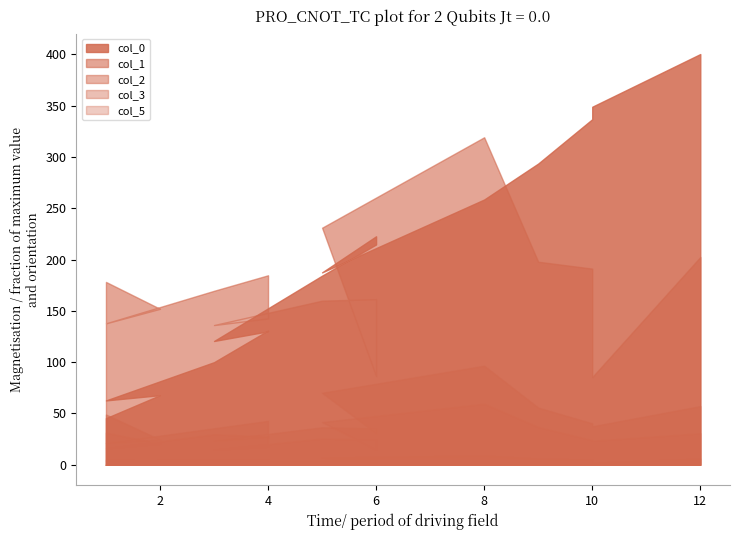

The value of col_5 at 1 is 1.9. True or false?

False